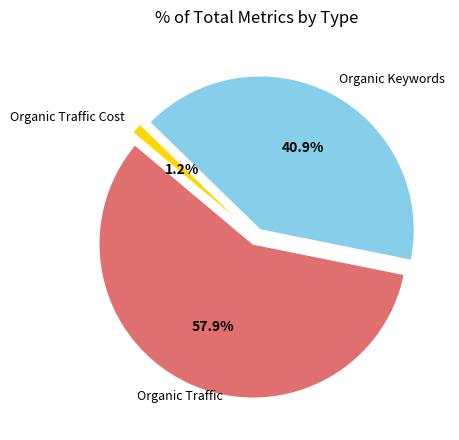

Is it true that Paid Keywords is 10% of the pie?

False